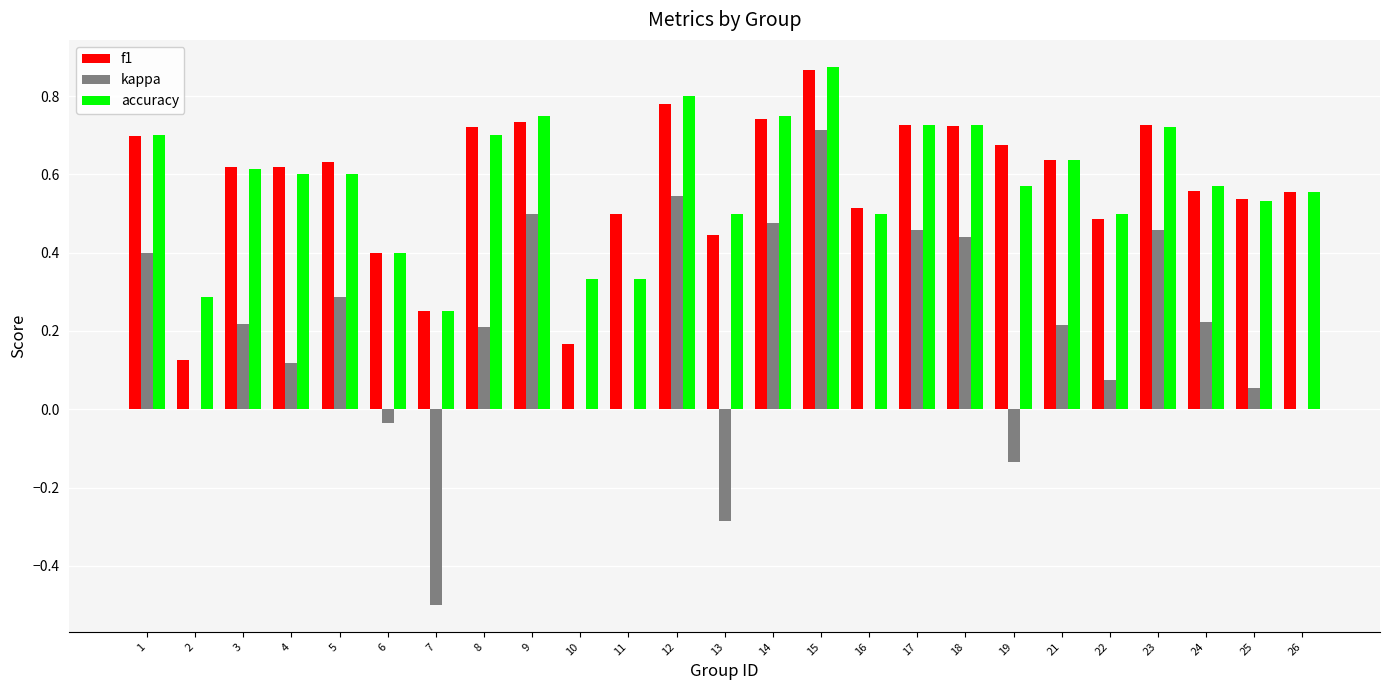

At which category is the sum across all series the highest?

15